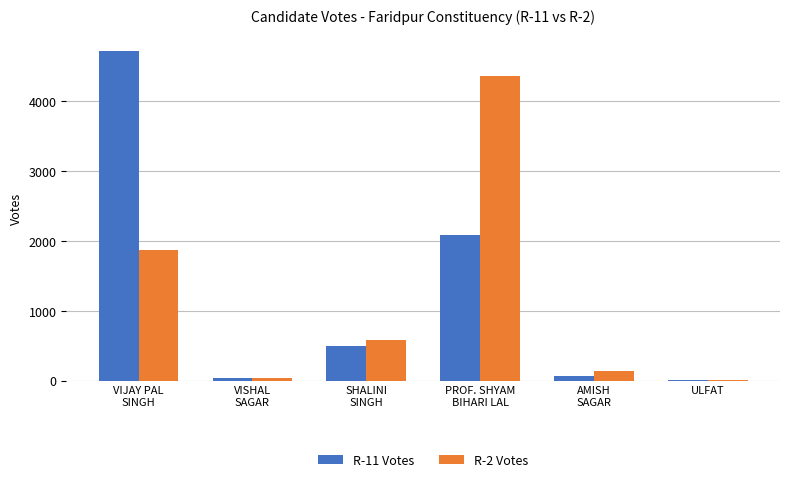

Is it true that R-11 Votes equals 4709 at VIJAY PAL
SINGH?

True